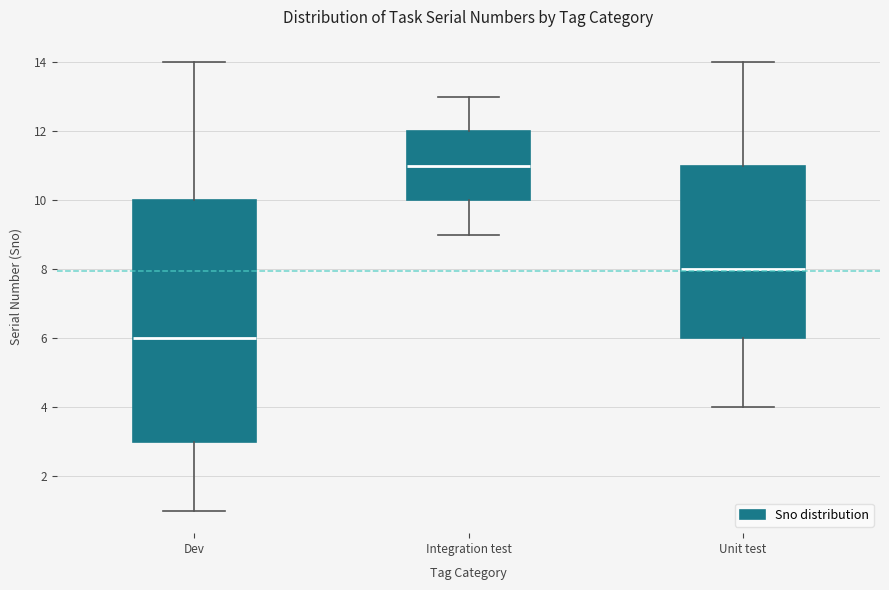

Reading left to right, read every box against the y-axis: the position of its median line, the range the box covers, and the ends of its whiskers. The values are not printed on the chart, so give them approximately, as read against the axis.

Dev: median 6, box 3 to 10, whiskers 1 to 14
Integration test: median 11, box 10 to 12, whiskers 9 to 13
Unit test: median 8, box 6 to 11, whiskers 4 to 14